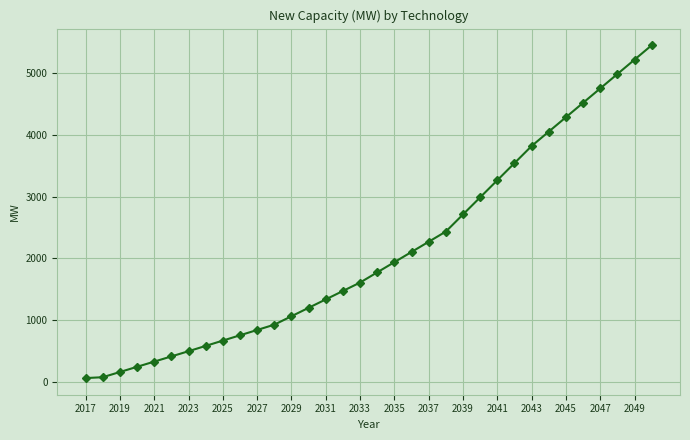

What is the value of the 20th point from the left?

2105.0